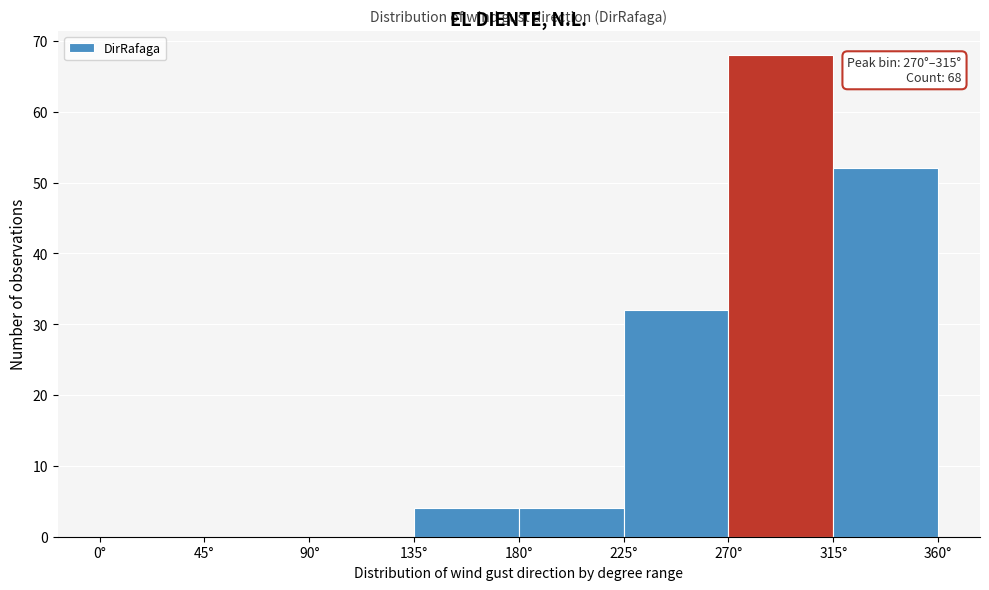

Over which range of the x-axis is the bar tallest?

270 to 315